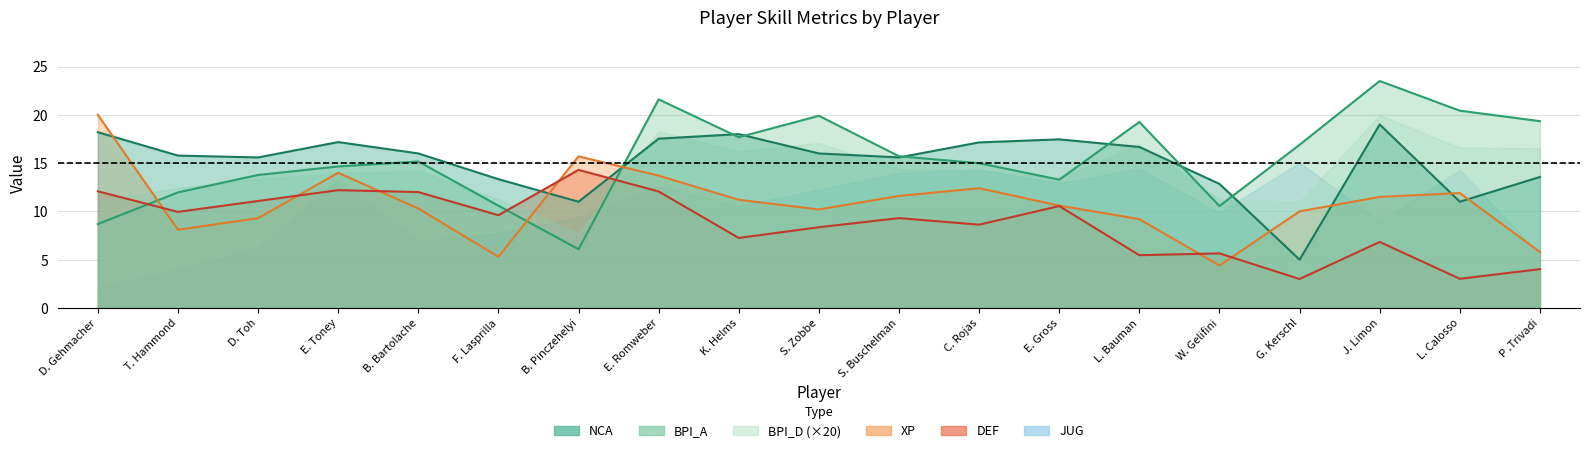

Which series changed the most between D. Gehmacher and F. Lasprilla?

XP